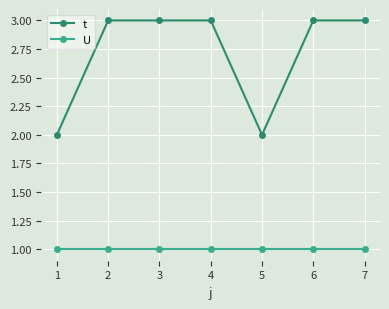

At 4, list the series in order from largest to smallest.

t, U